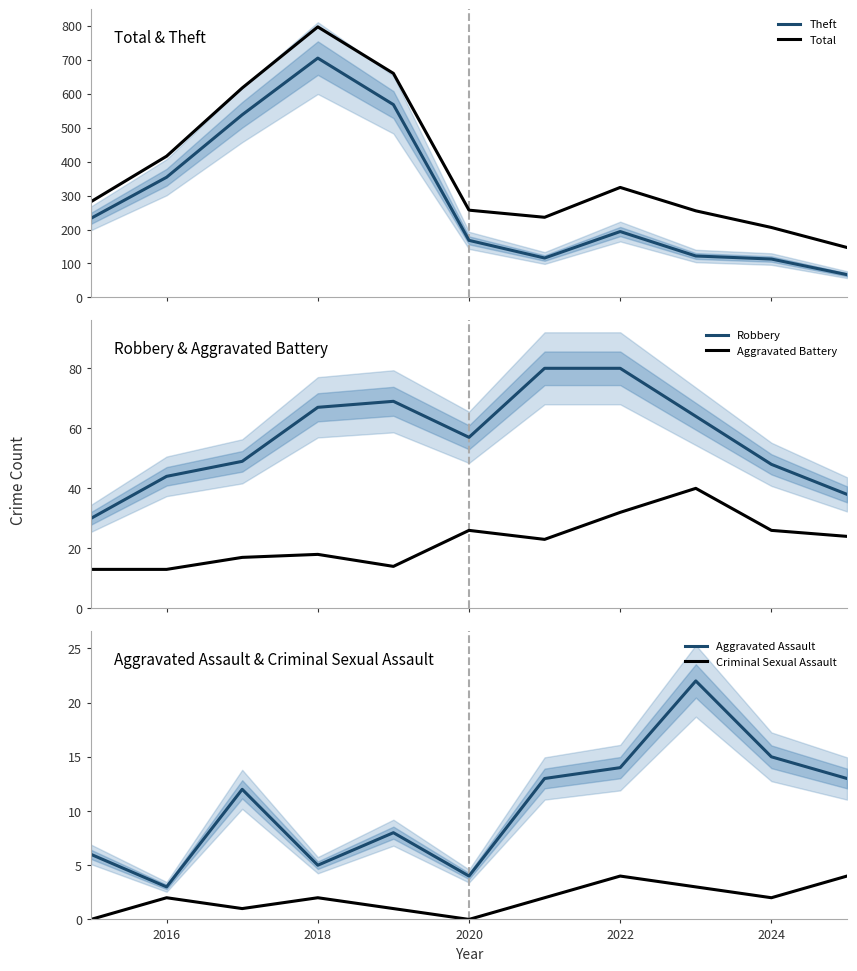

True or false: Theft and Total cross at least once.

False